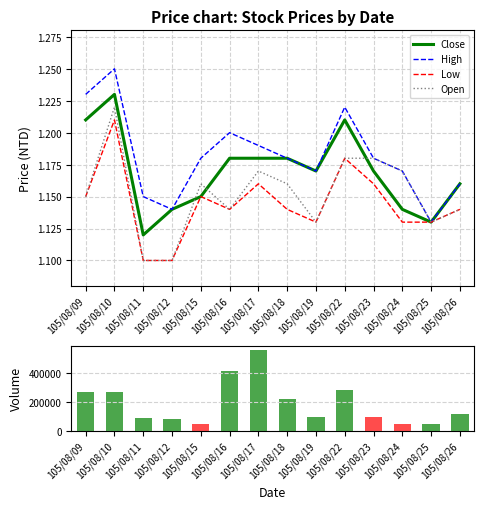

Which series has the largest total across all categories?

Volume